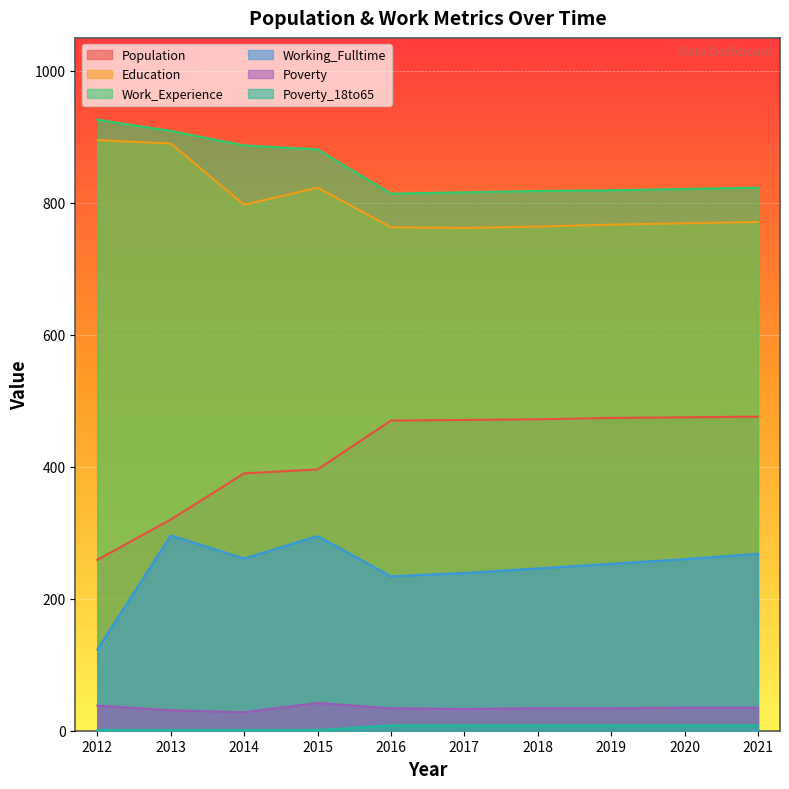

How many distinct data groups are displayed?

6